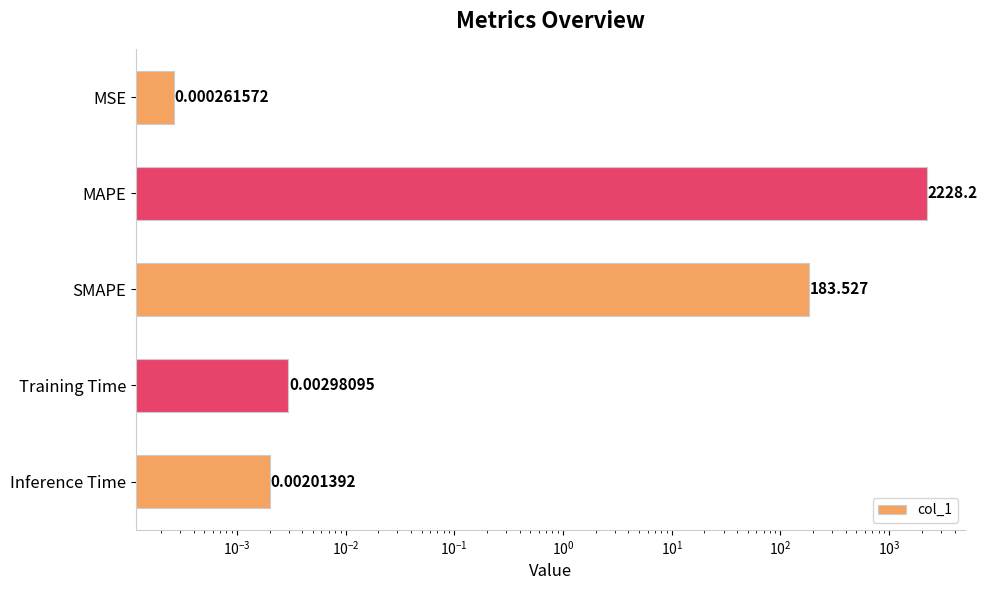

Reading right to left, list all the values displayed in this chart.

0.0	0.0	183.5	2228.2	0.0